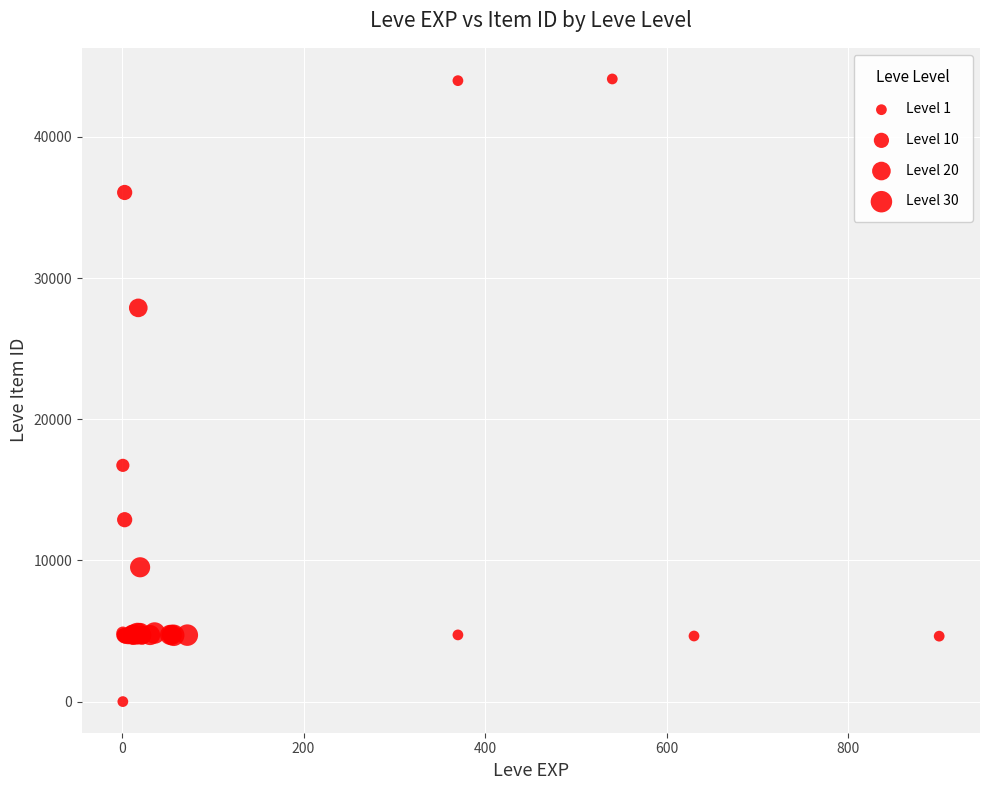

What Y value in the scatter plot is closest to 22050?

16734